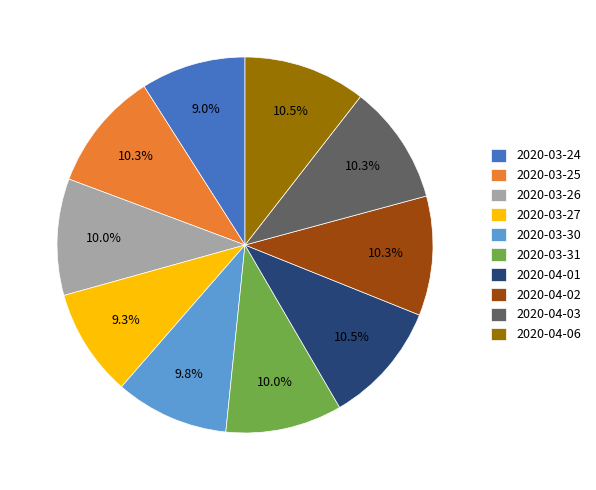

To the nearest percent, what percentage of the pie is 2020-04-02?

10%